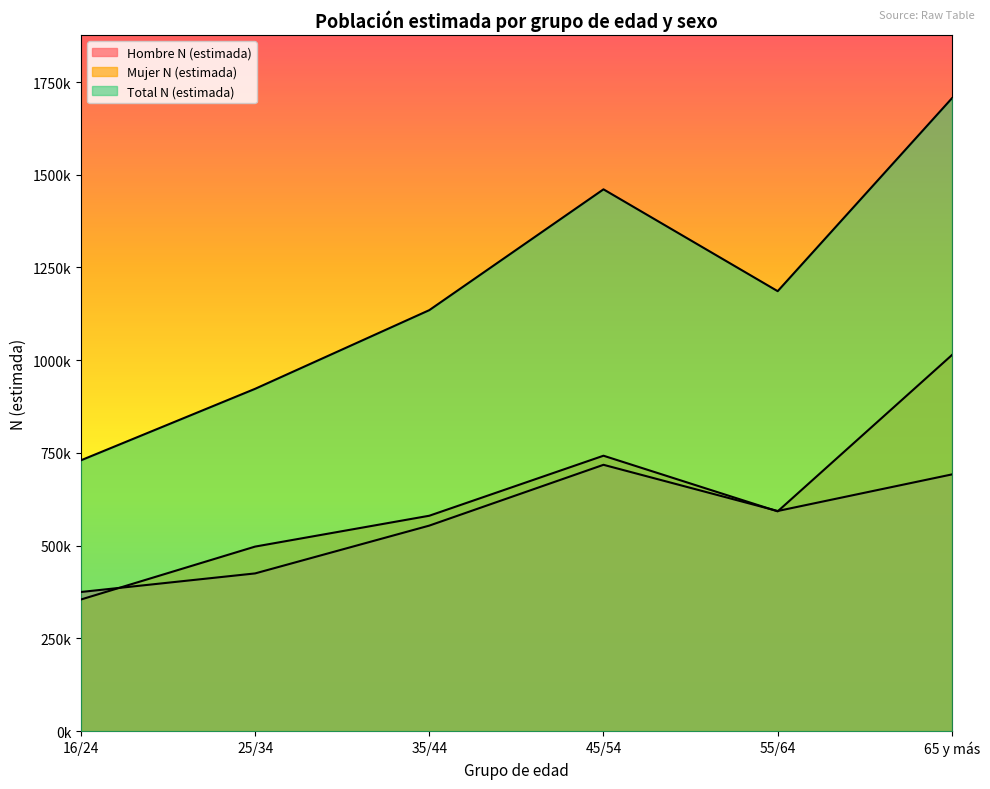

The Total N (estimada) series shows 1842042 at 55/64. True or false?

False